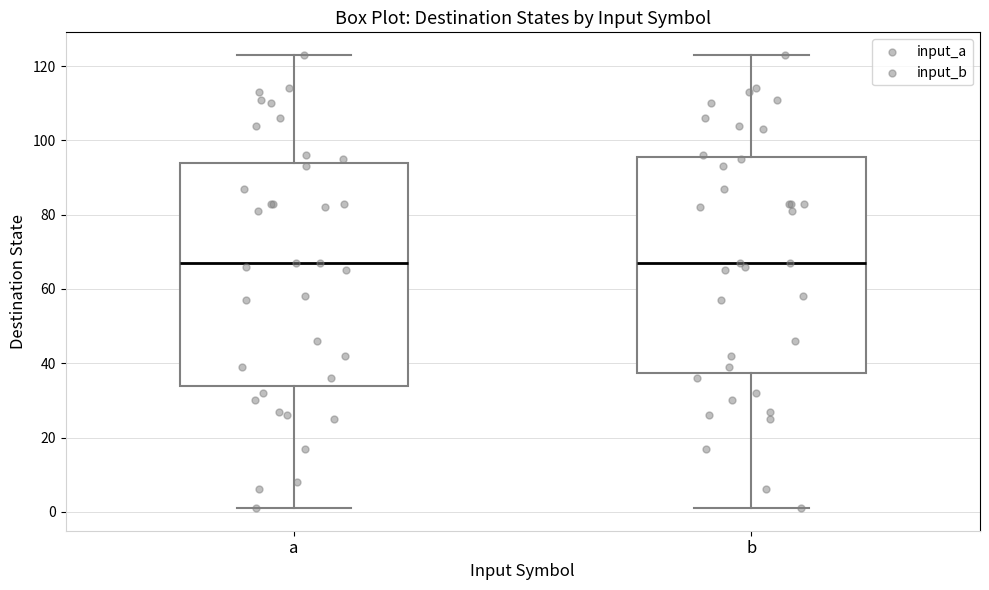

Where does the upper whisker of the box for a end on the y-axis? The values are not printed on the chart, so give them approximately, as read against the axis.

124